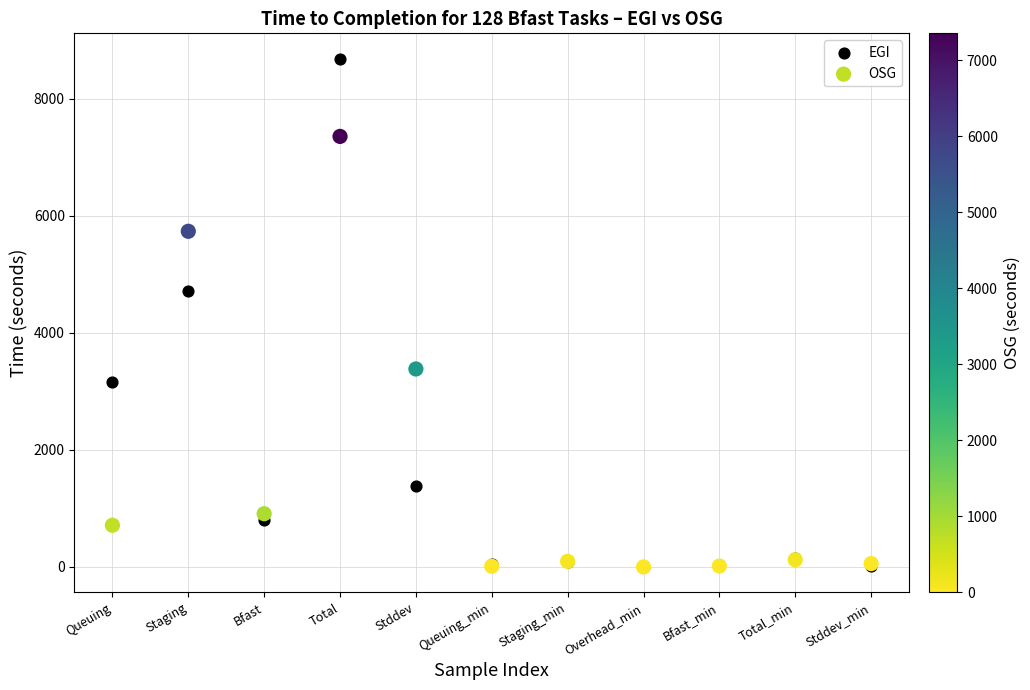

What are all the series names shown in the legend?

EGI, OSG